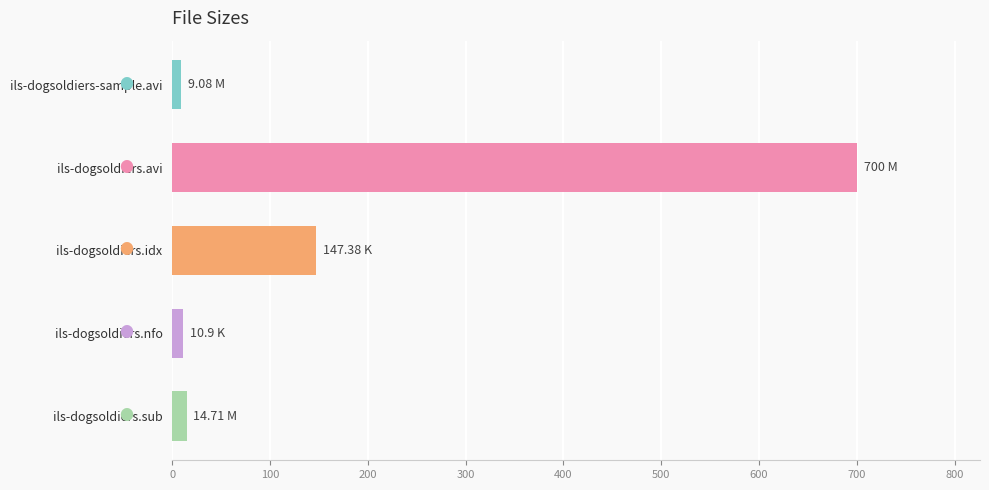

What is the average value?

176.4